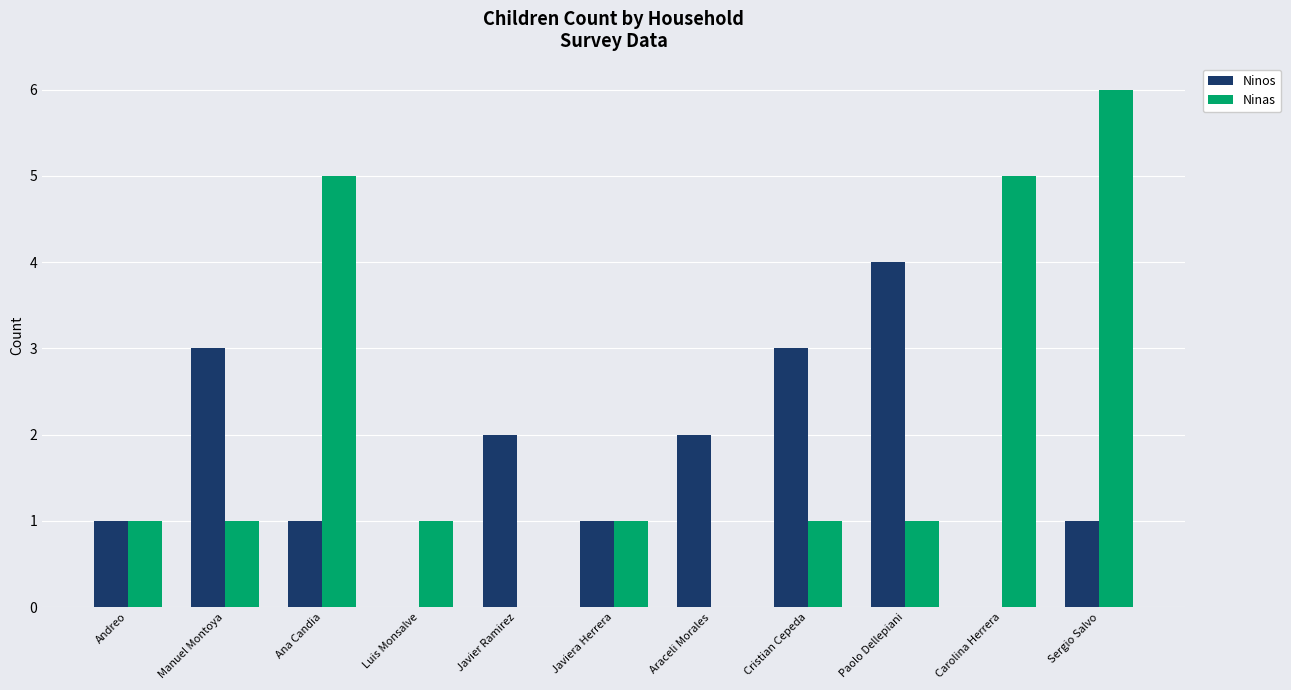

How many groups of bars are there?

11